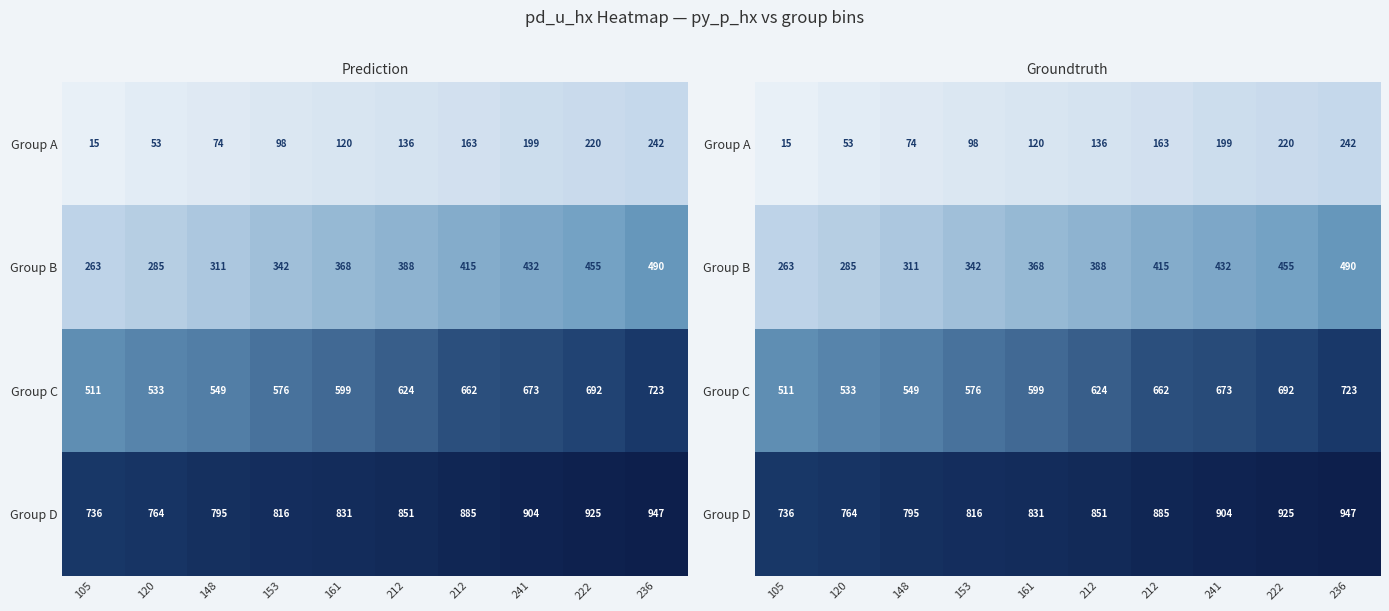

Which series has the largest total across all categories?

Group D